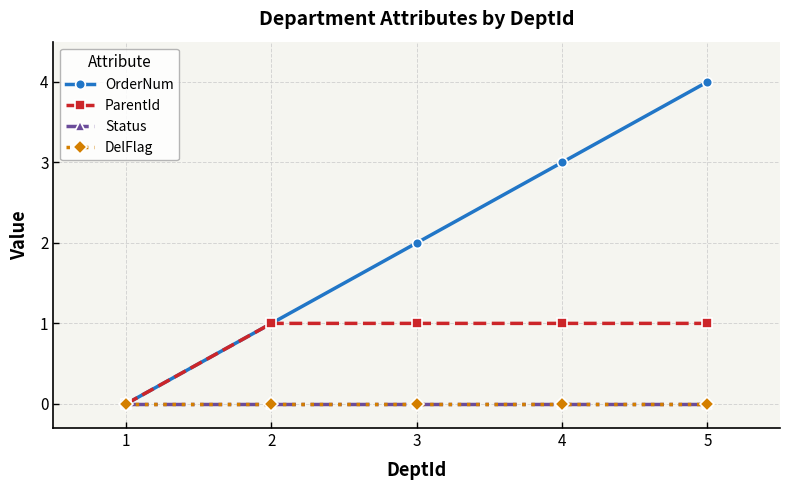

Reading left to right, transcribe all the data shown in this chart.

OrderNum: 1=0	2=1	3=2	4=3	5=4
ParentId: 1=0	2=1	3=1	4=1	5=1
Status: 1=0	2=0	3=0	4=0	5=0
DelFlag: 1=0	2=0	3=0	4=0	5=0